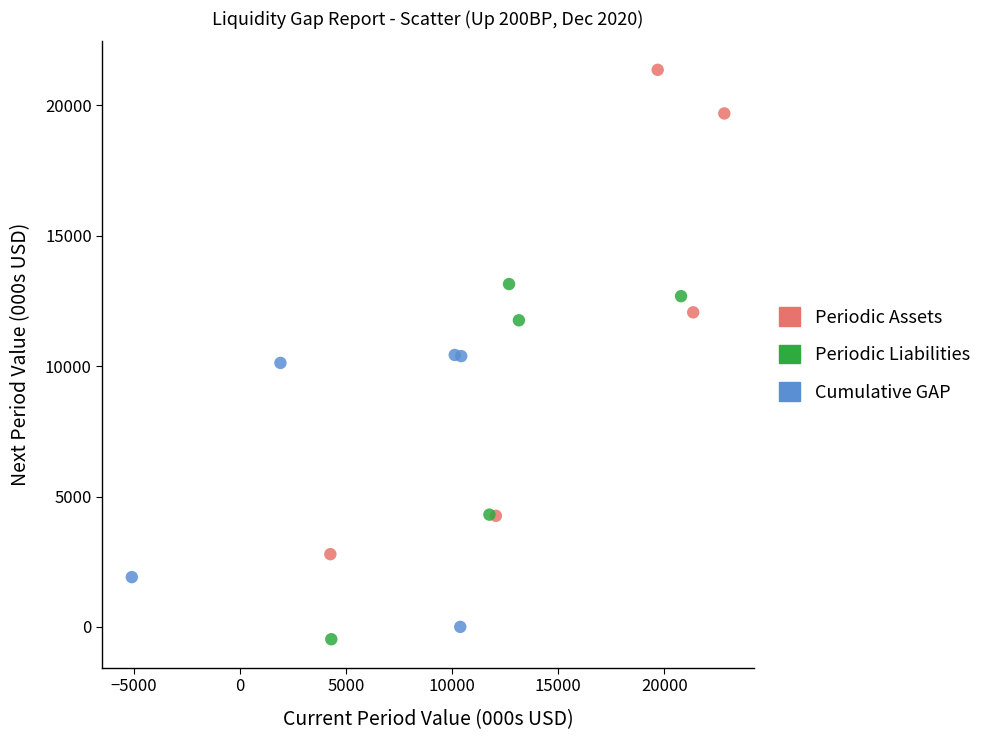

Which series reaches the maximum Y coordinate?

Periodic Assets